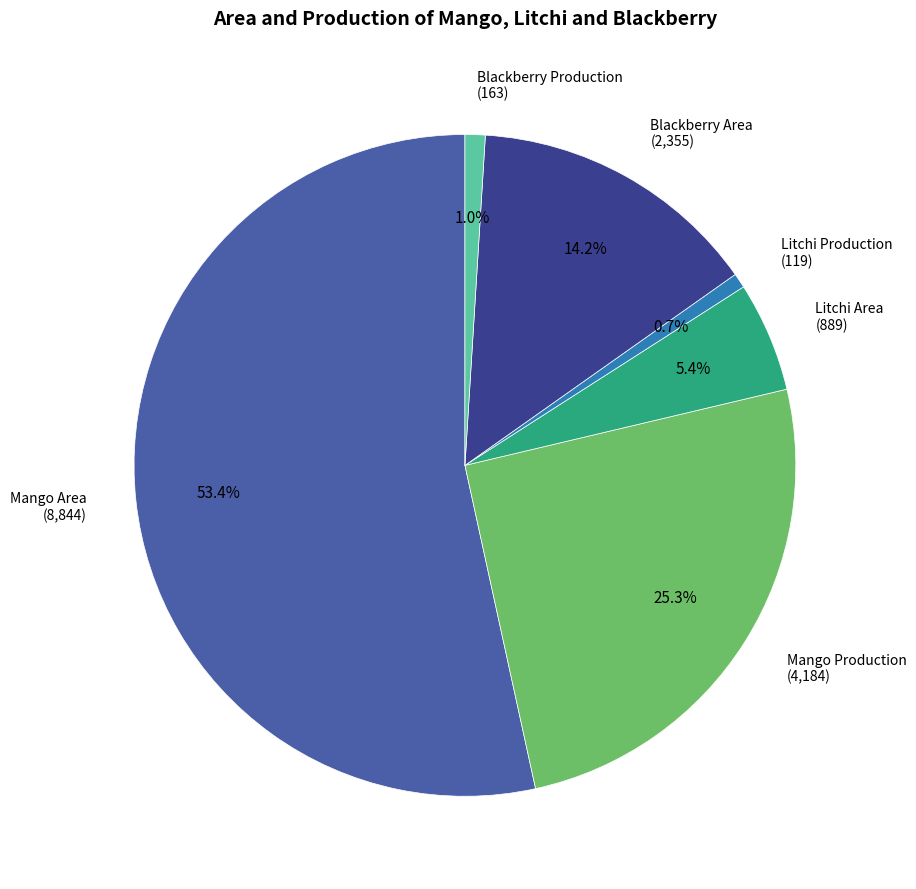

To the nearest percent, what is the average slice percentage?

17%